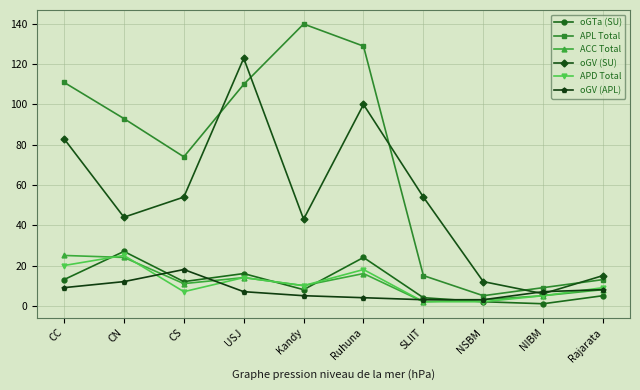

How many lines are shown in the chart?

6